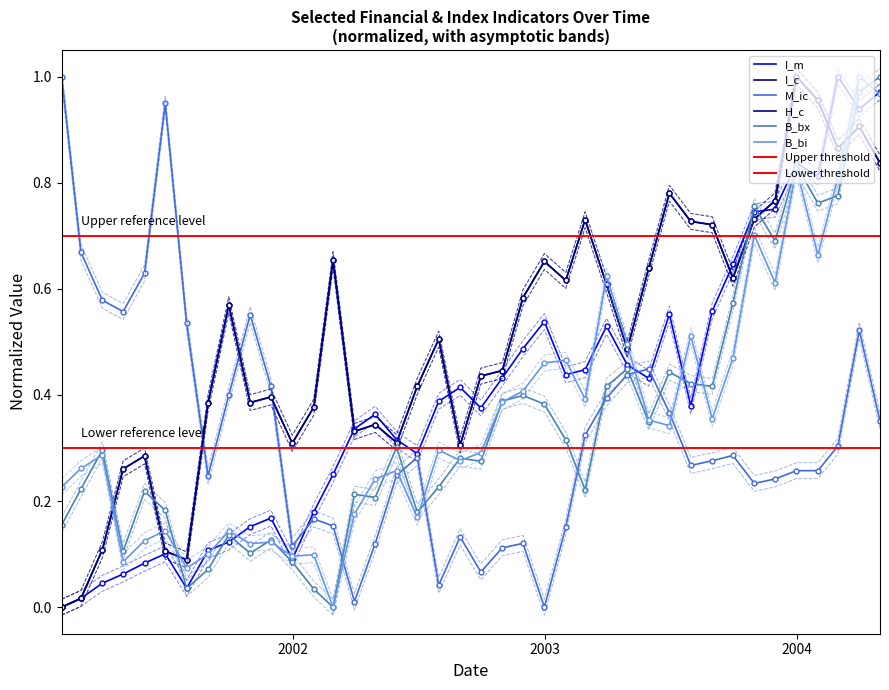

Is this an area chart (filled region under the line)?

No